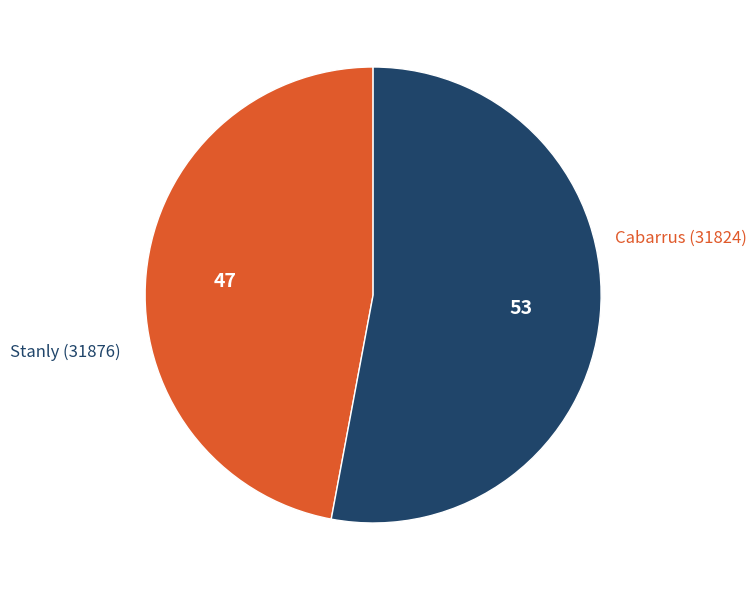

How many slices are in this pie chart?

2